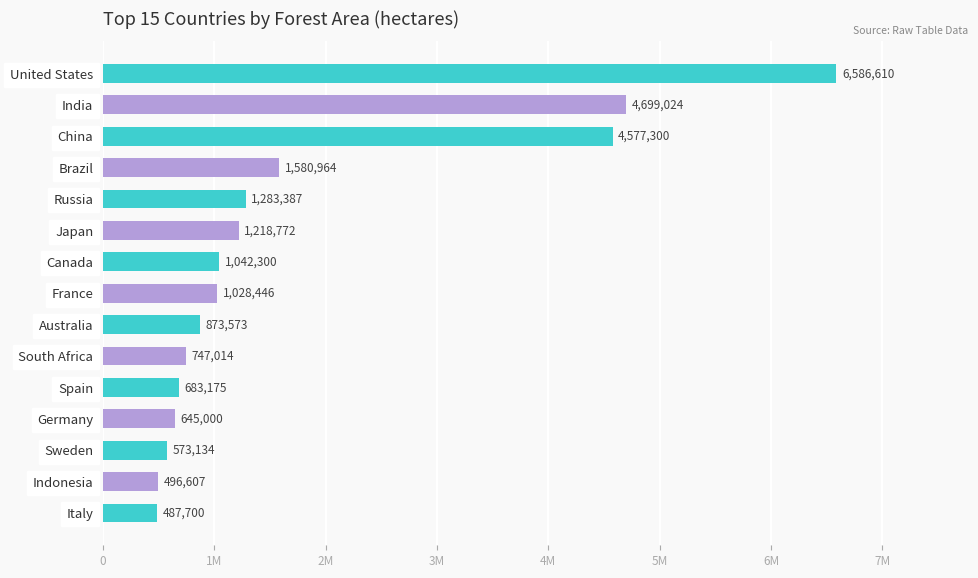

What is the sum of all values?

26523006